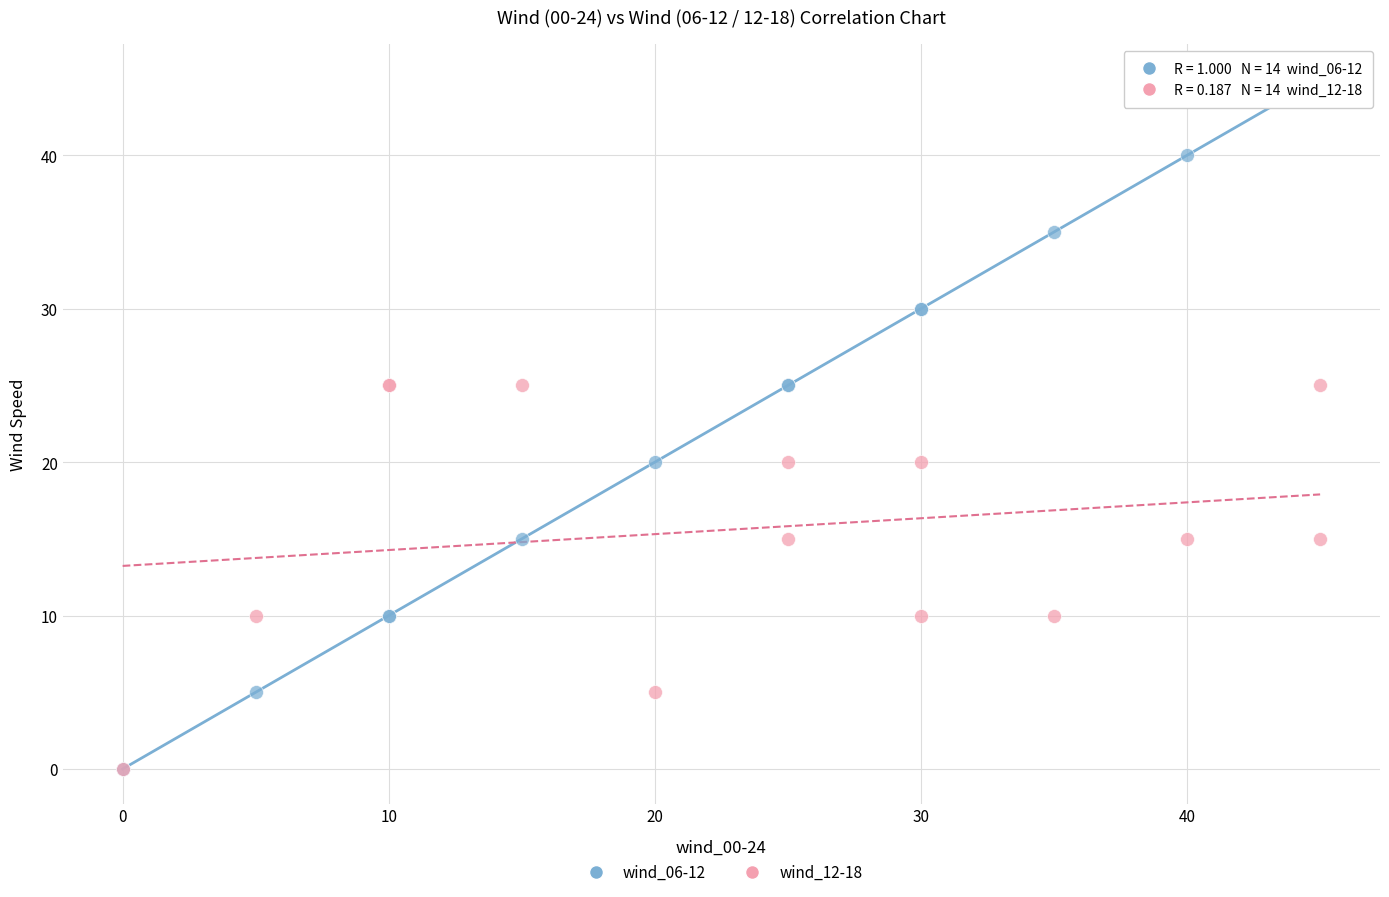

Which series has the widest spread of Y values?

wind_06-12